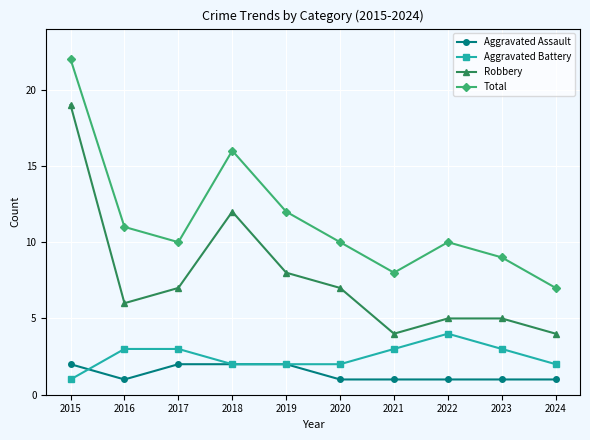

Which series changed the most between 2016 and 2019?

Robbery